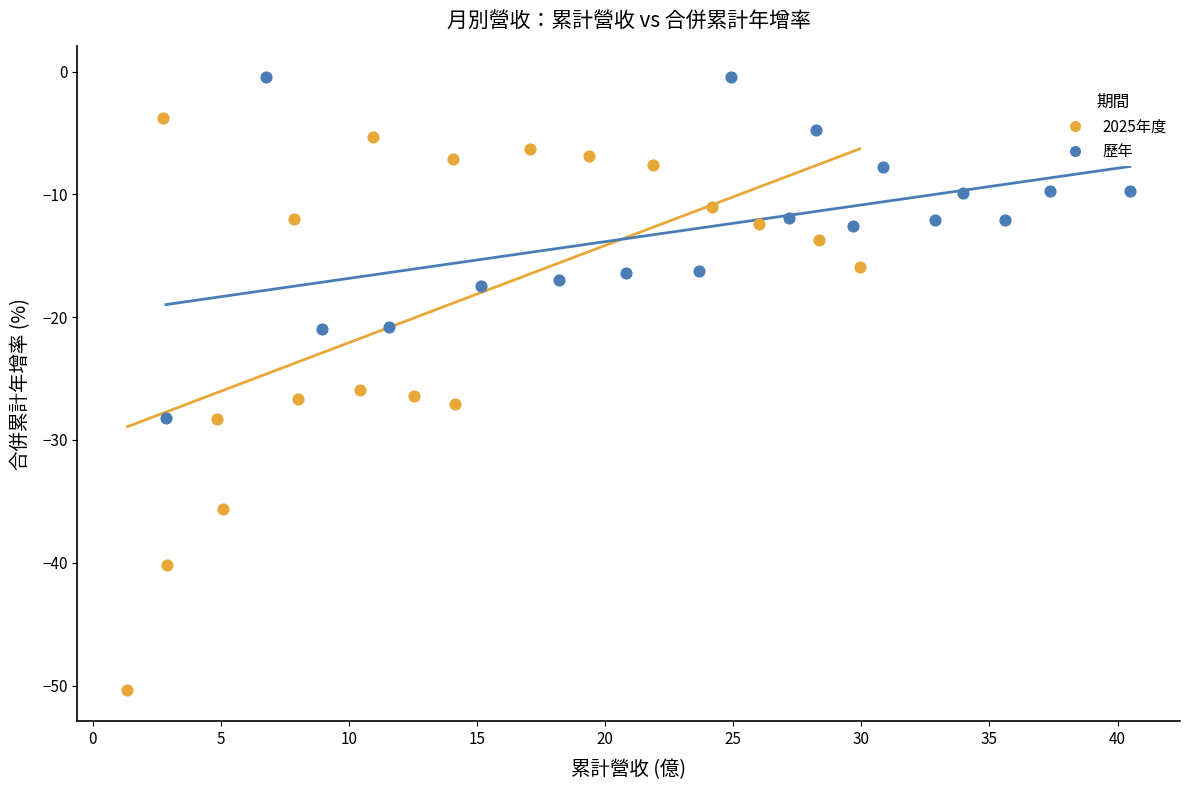

Which series has the widest spread of Y values?

2025年度